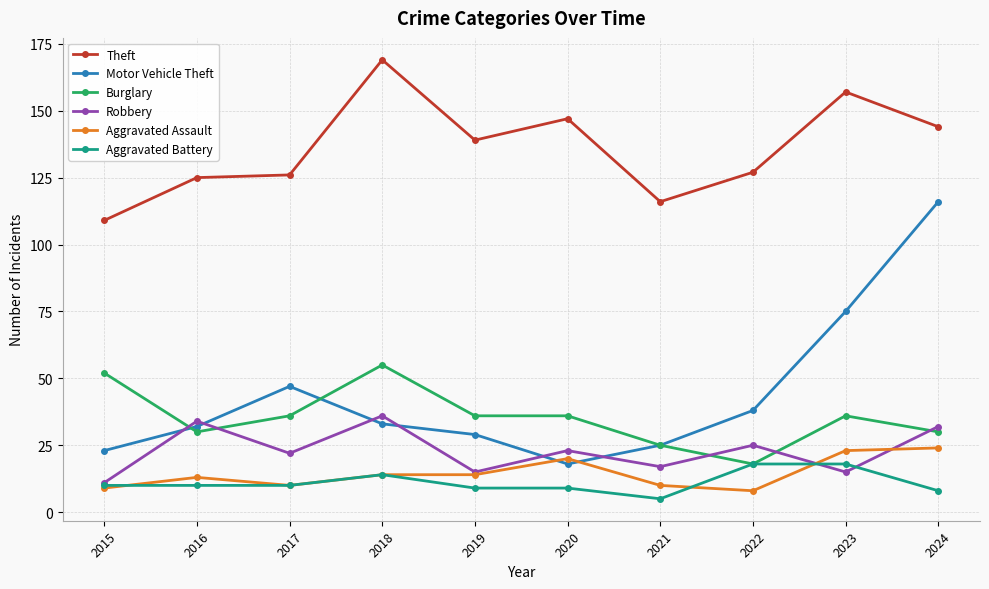

Rank the series at 2024 from highest to lowest value.

Theft, Motor Vehicle Theft, Robbery, Burglary, Aggravated Assault, Aggravated Battery